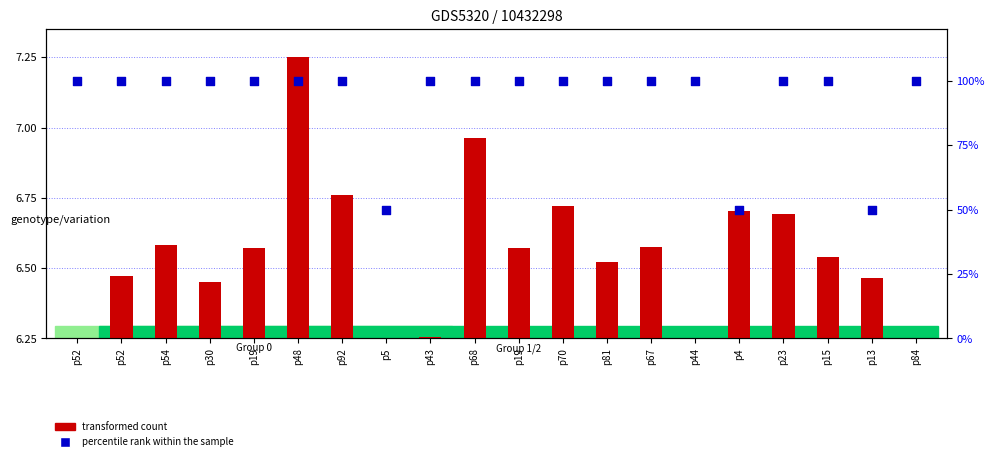

At which category is the sum across all series the highest?

p48